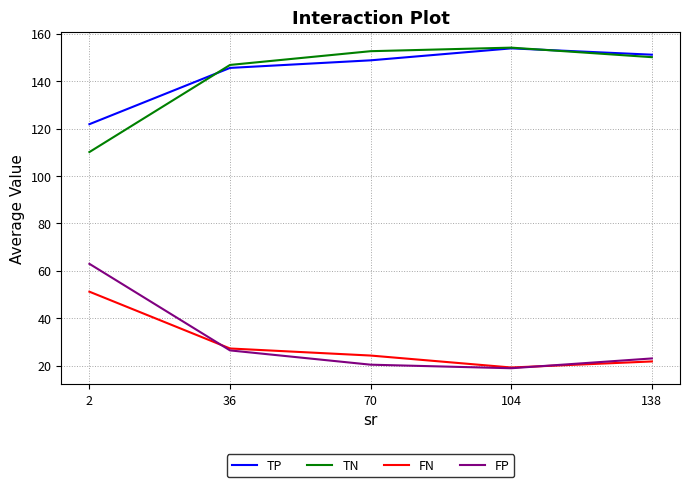

What is the difference between the second highest and second lowest values in the TN series?

5.8